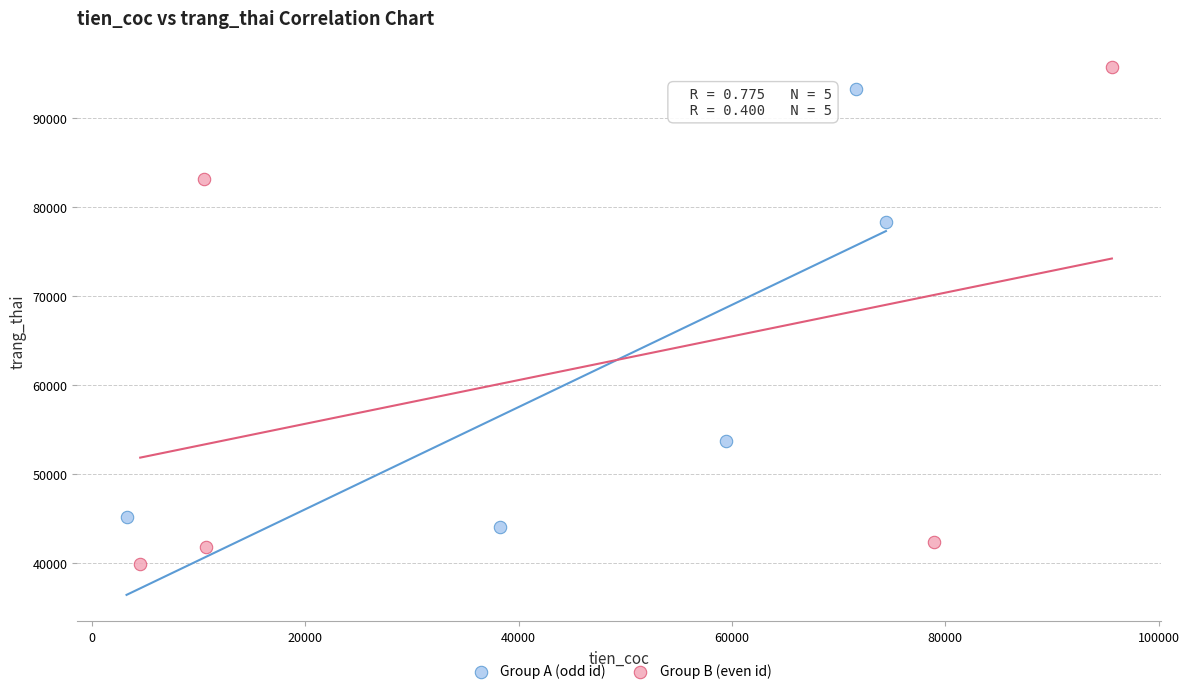

Which series has the largest Y range (max minus min)?

Group B (even id)